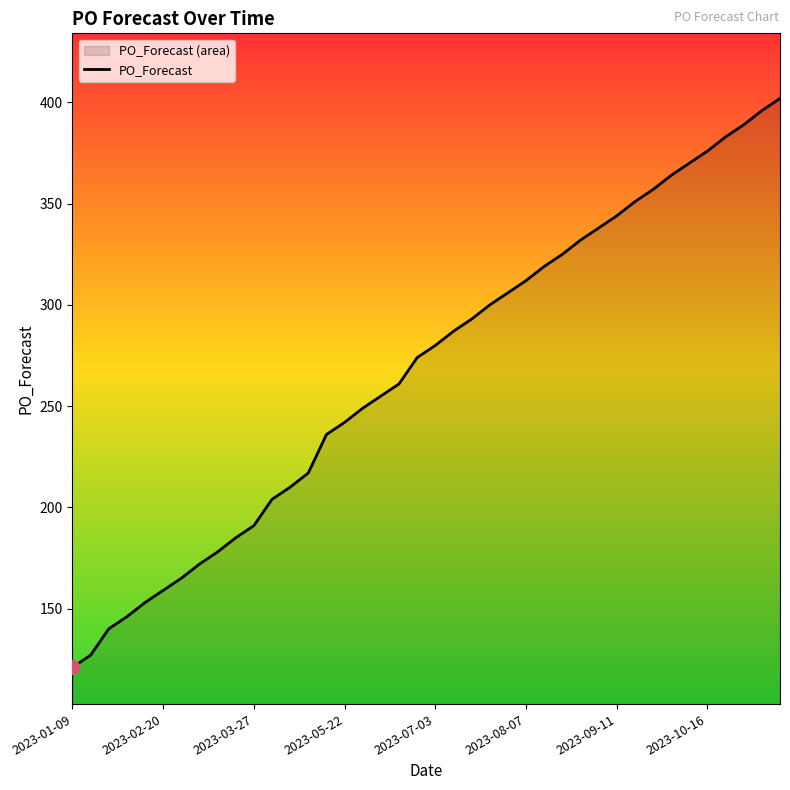

What is the sum of all values?

10709